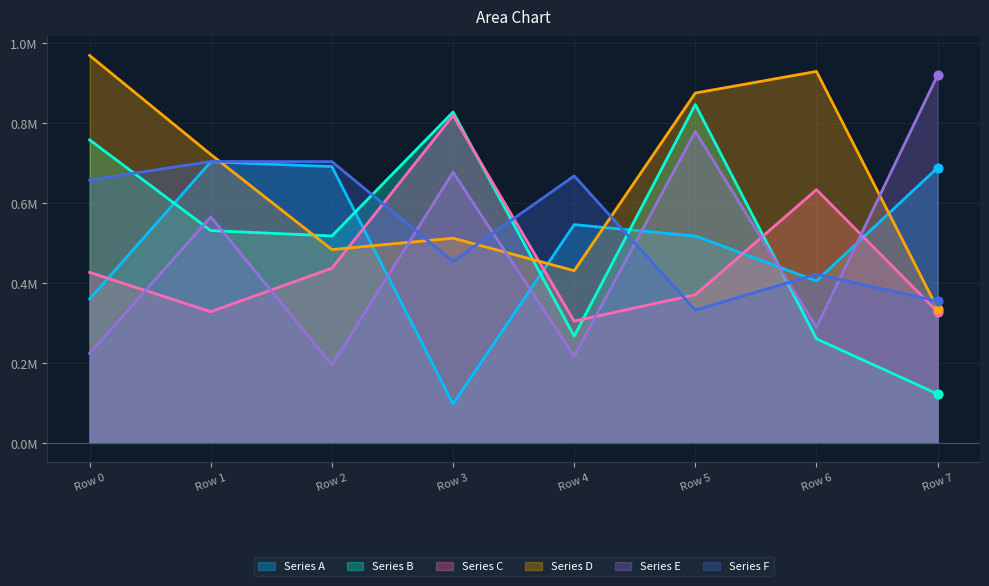

Which series has the largest total across all categories?

Series D